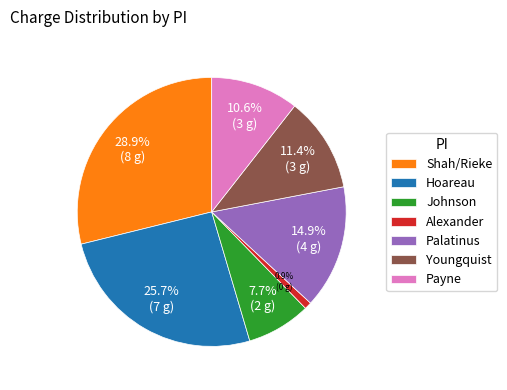

Is it true that Palatinus is 3% of the pie?

False